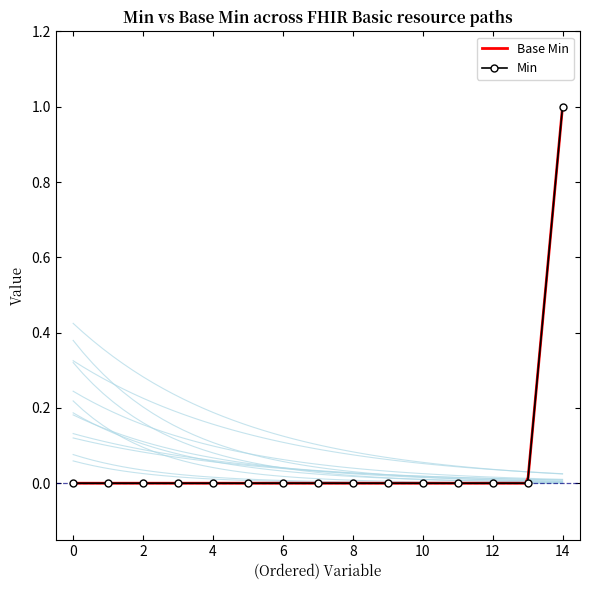

Count the number of categories in the chart.

15